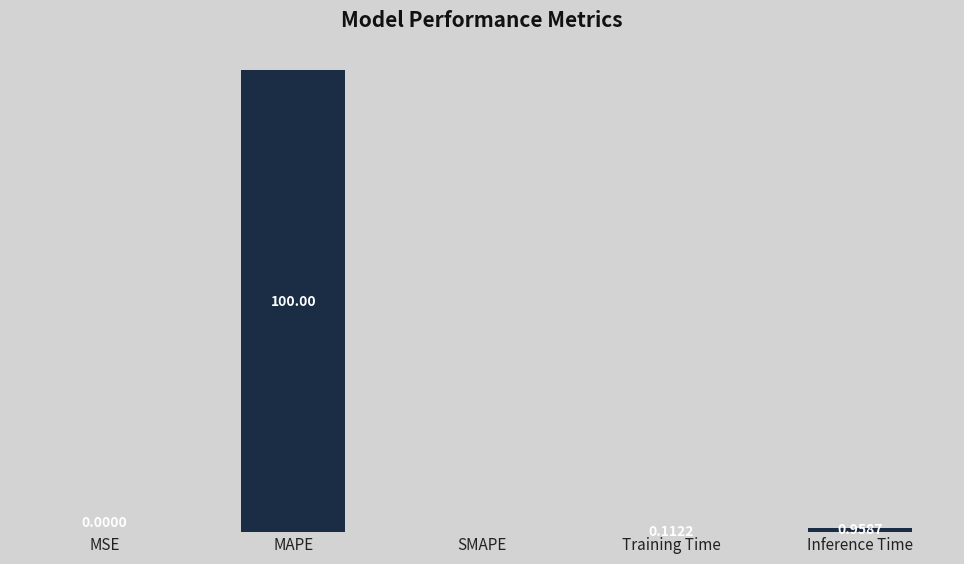

Which has a higher value, Inference Time or MSE?

Inference Time